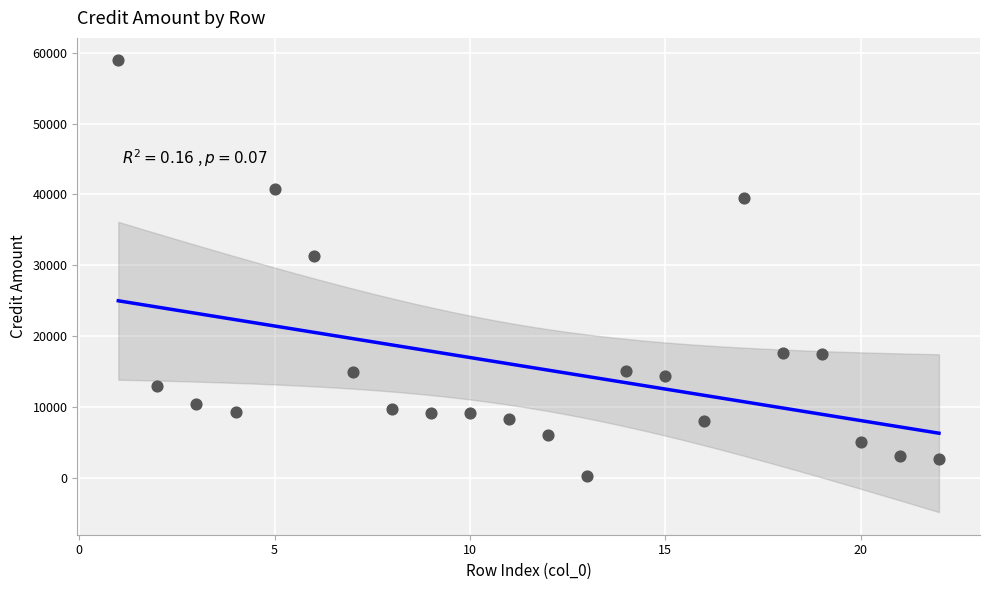

What Y value in the scatter plot is closest to 29610?

31273.8